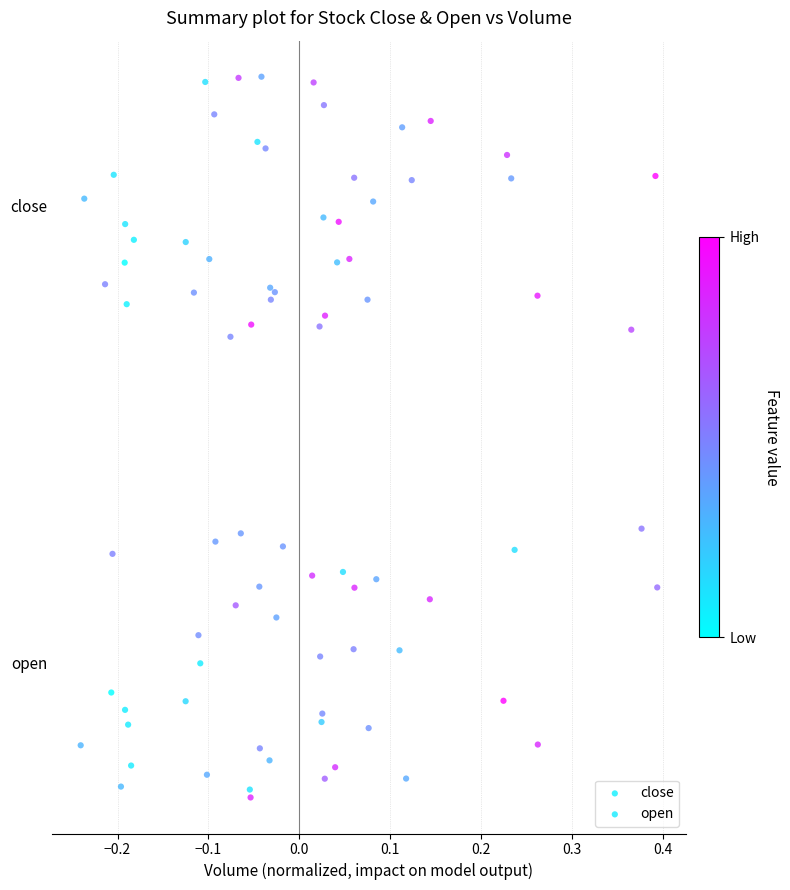

What are all the series names shown in the legend?

close, open